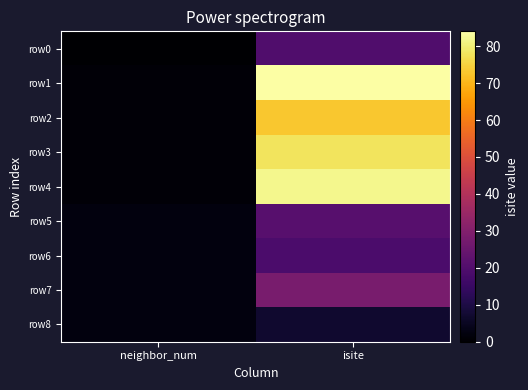

Rank the series by their maximum value, from highest to lowest.

row1, row4, row3, row2, row7, row5, row0, row6, row8